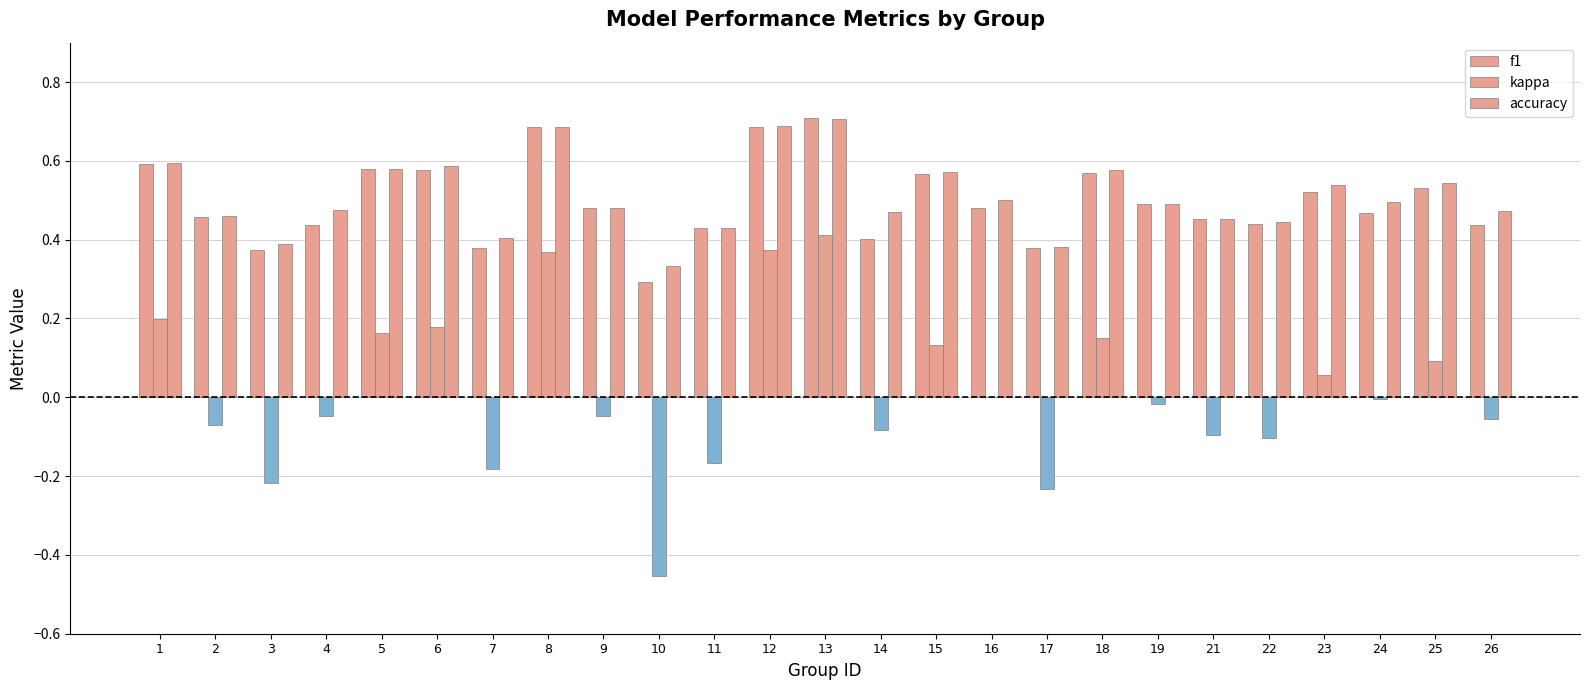

Between 18 and 15, which is larger?

18